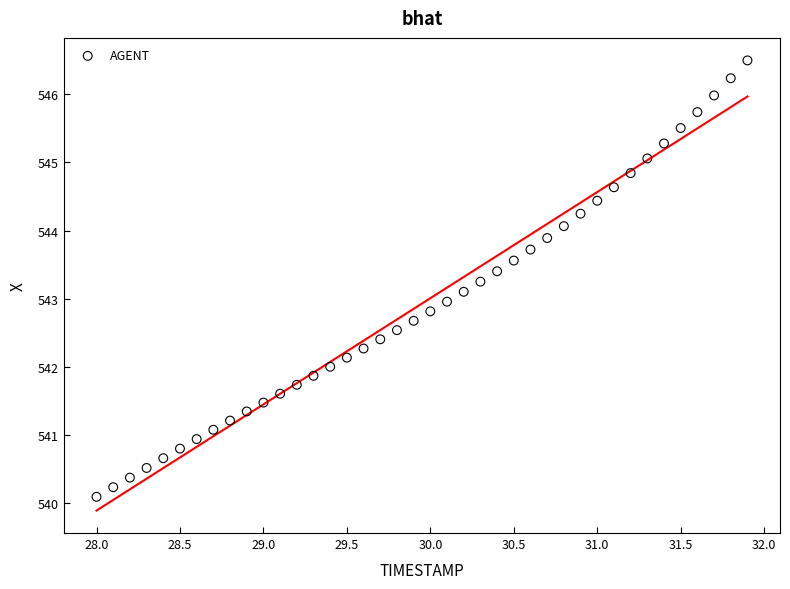

What is the range of Y values (max minus min)?

6.4